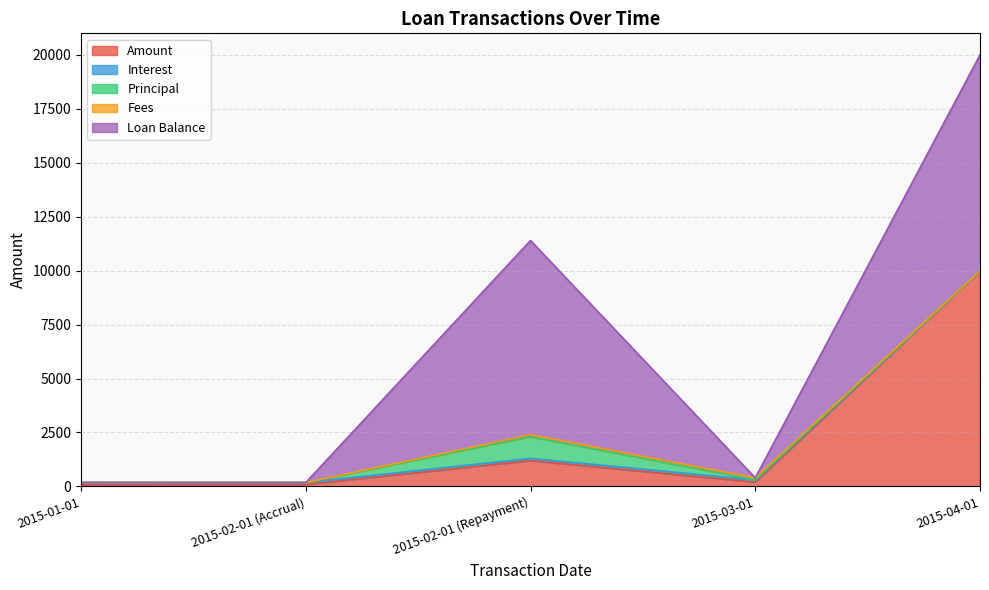

What is the maximum value for Fees?

100.0